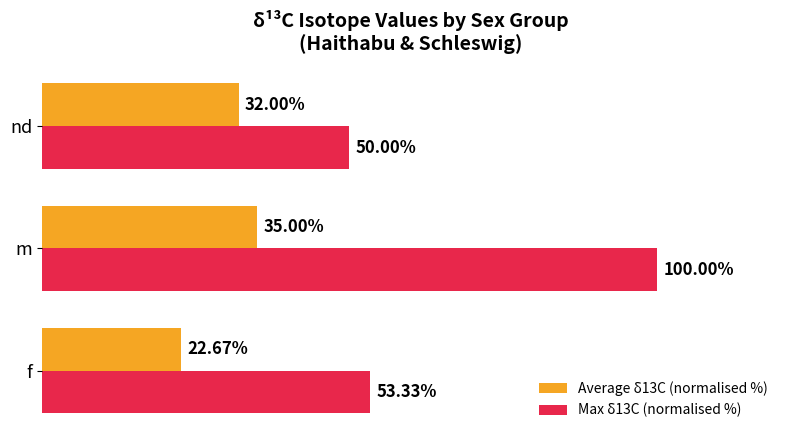

Rank the series by their maximum value, from highest to lowest.

Max δ13C (normalised %), Average δ13C (normalised %)